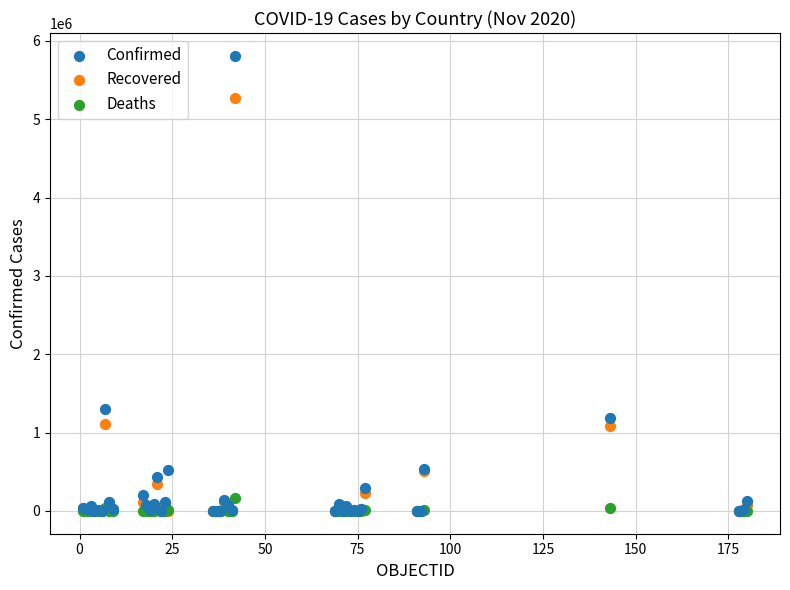

In the Recovered series, what Y value is closest to 2637406?

1110477